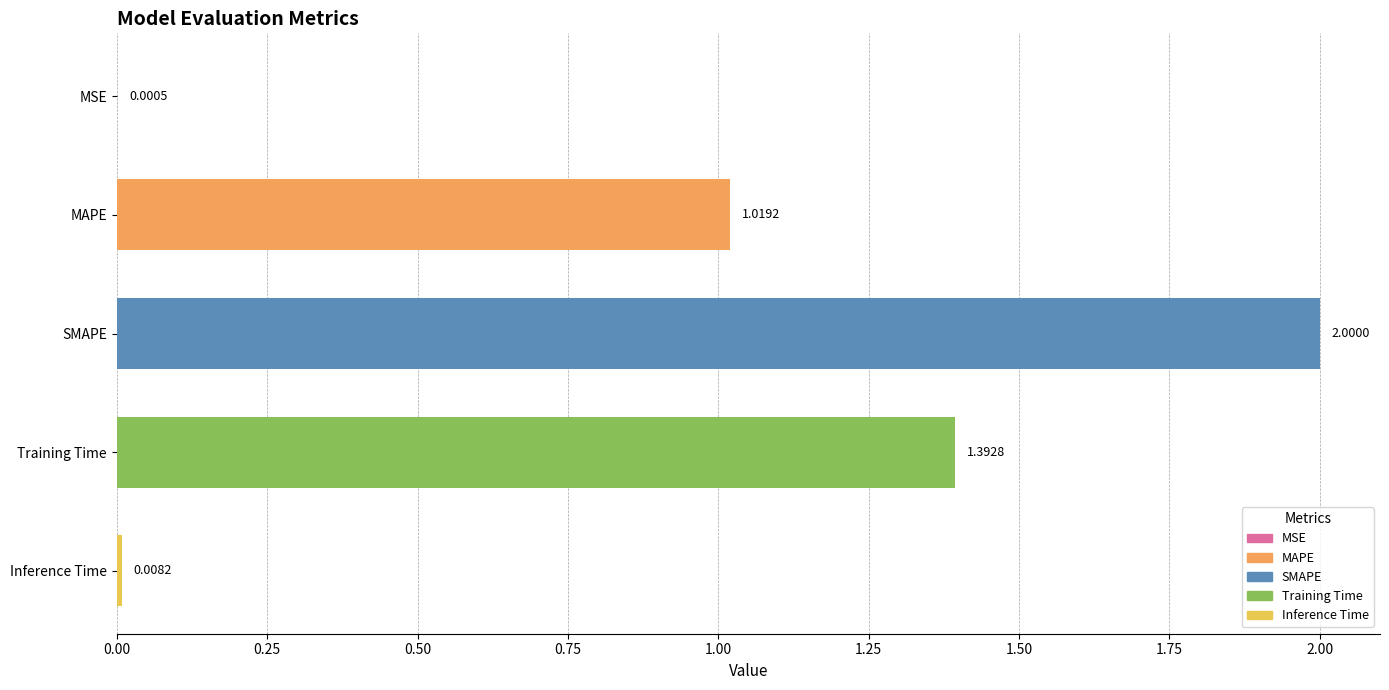

At which category does the chart reach its peak across all series?

SMAPE